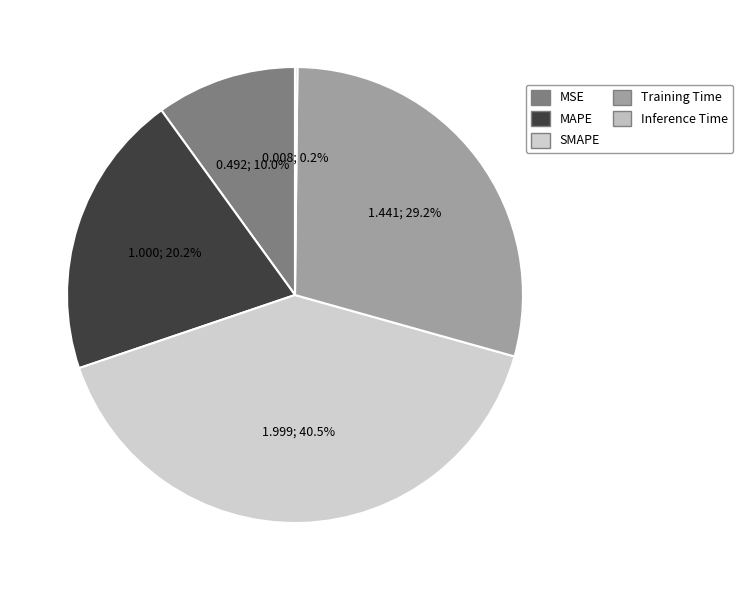

How many segments does this pie chart have?

5